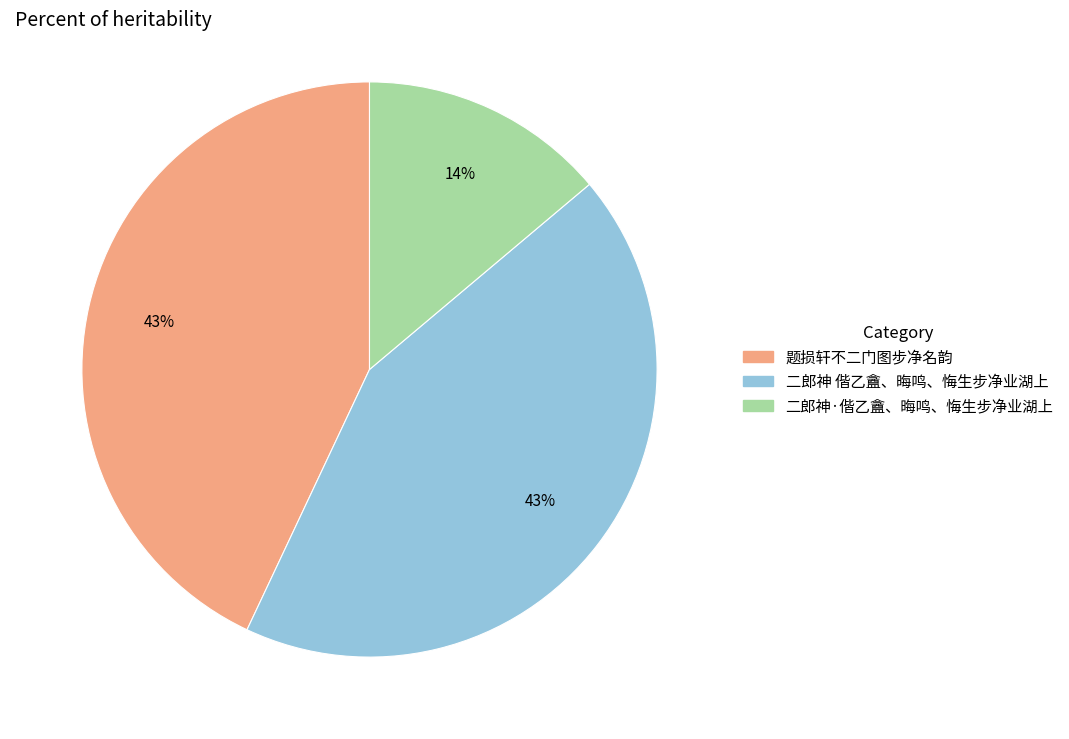

True or false: 二郎神 偕乙盦、晦鸣、悔生步净业湖上 accounts for 43% of the total.

True